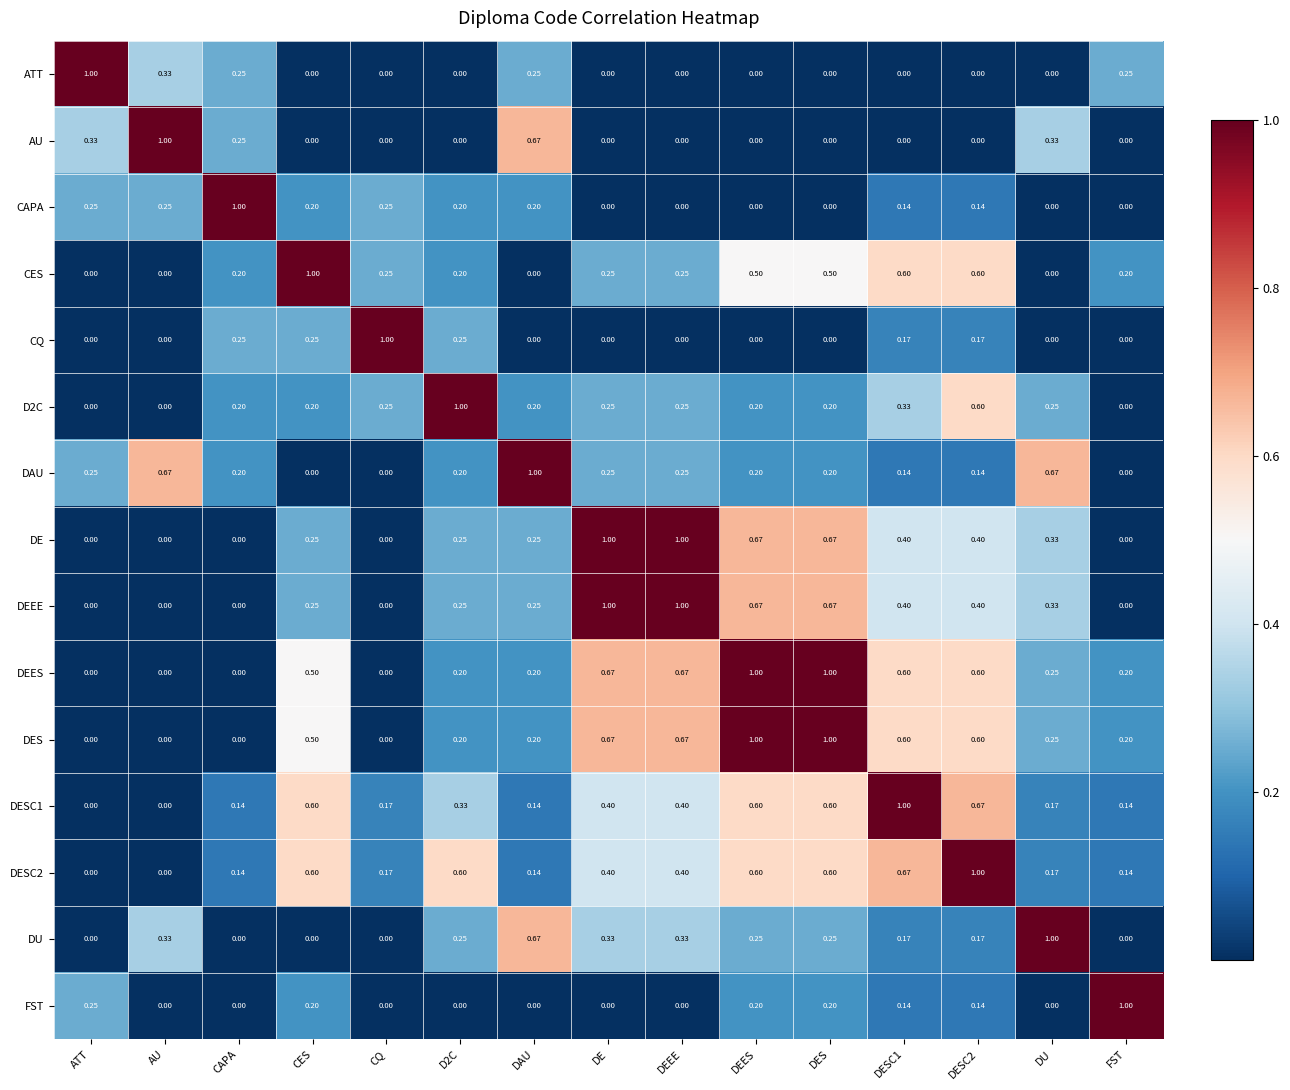

Is the value of DESC1 at DESC2 greater than the value of CAPA at CAPA?

No